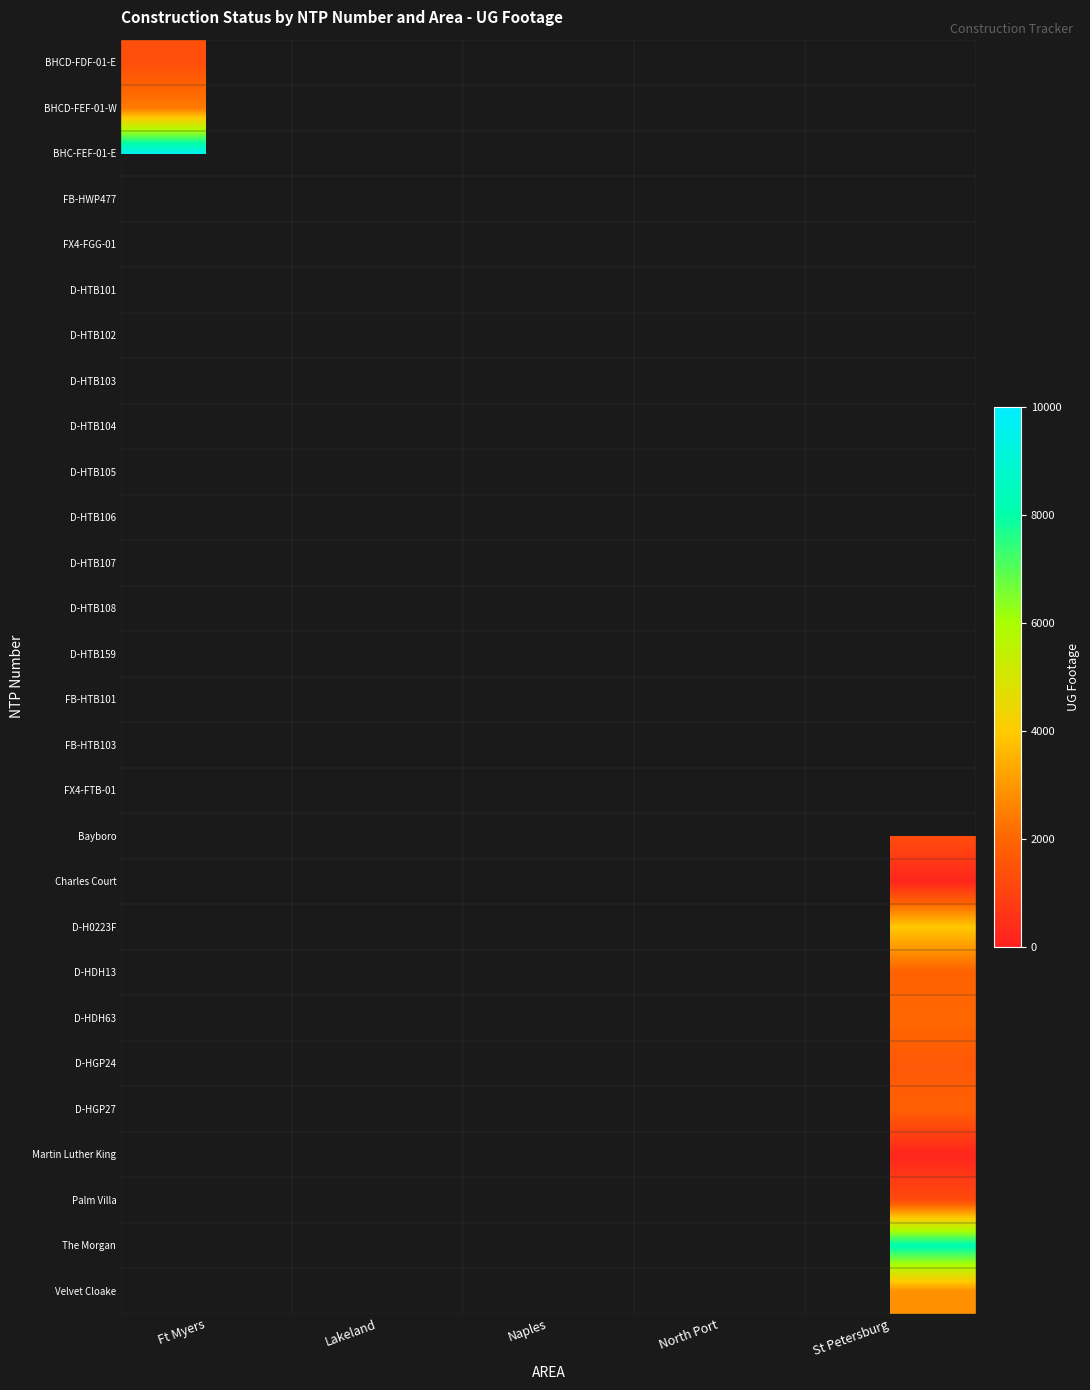

Which label corresponds to the largest value in the chart?

Ft Myers